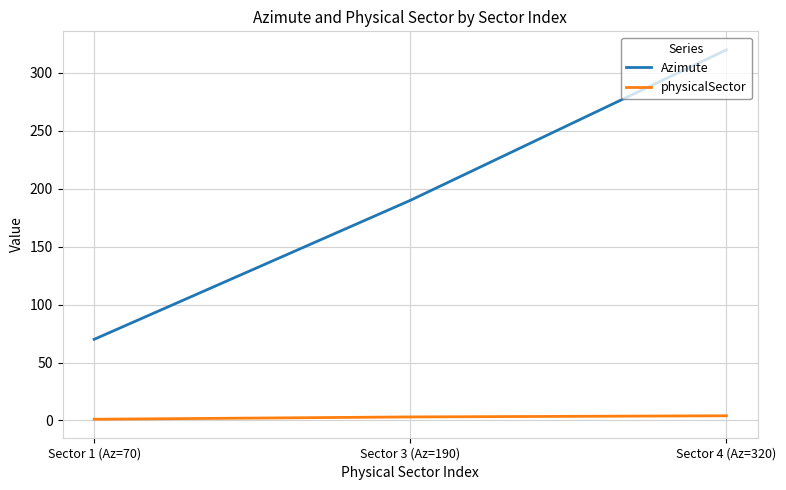

List the series in order of their peak value, lowest first.

physicalSector, Azimute